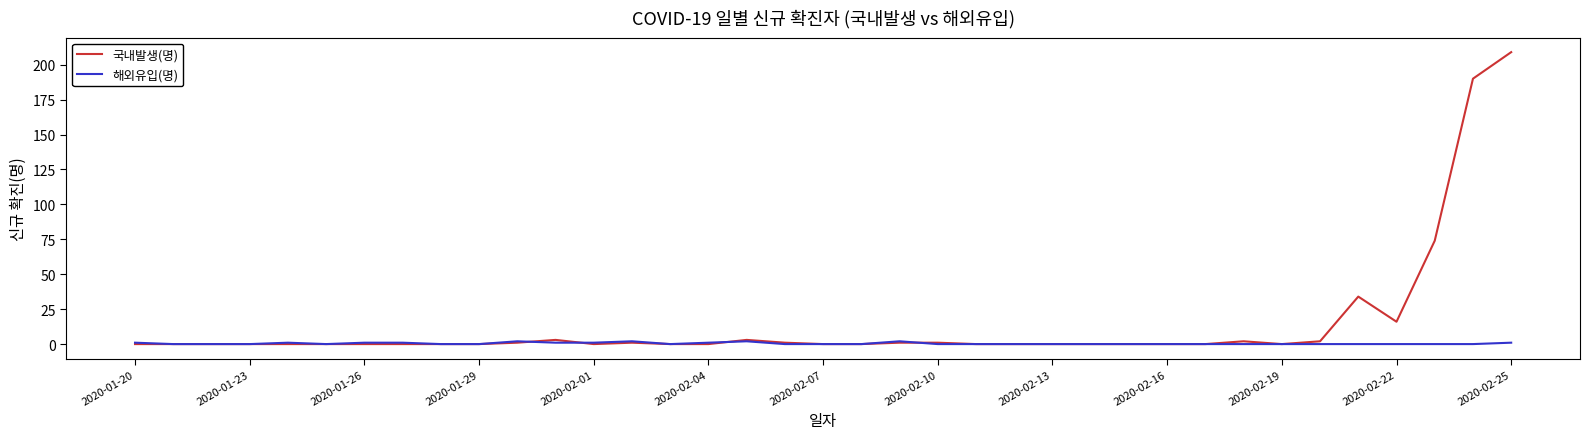

What is the average value of the 국내발생(명) series?

15